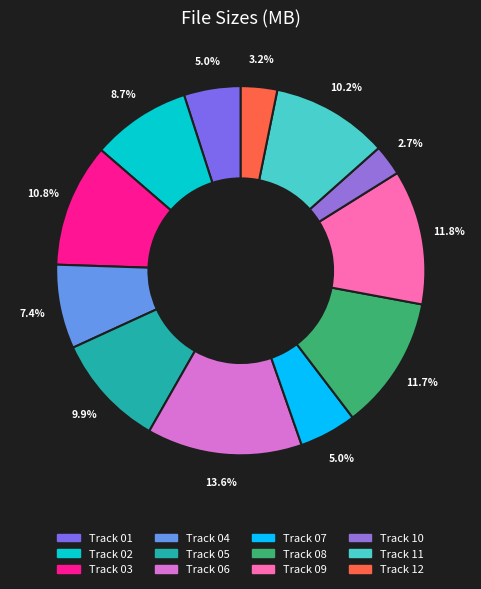

What is the change in value from Track 03 to Track 12?

-6.5